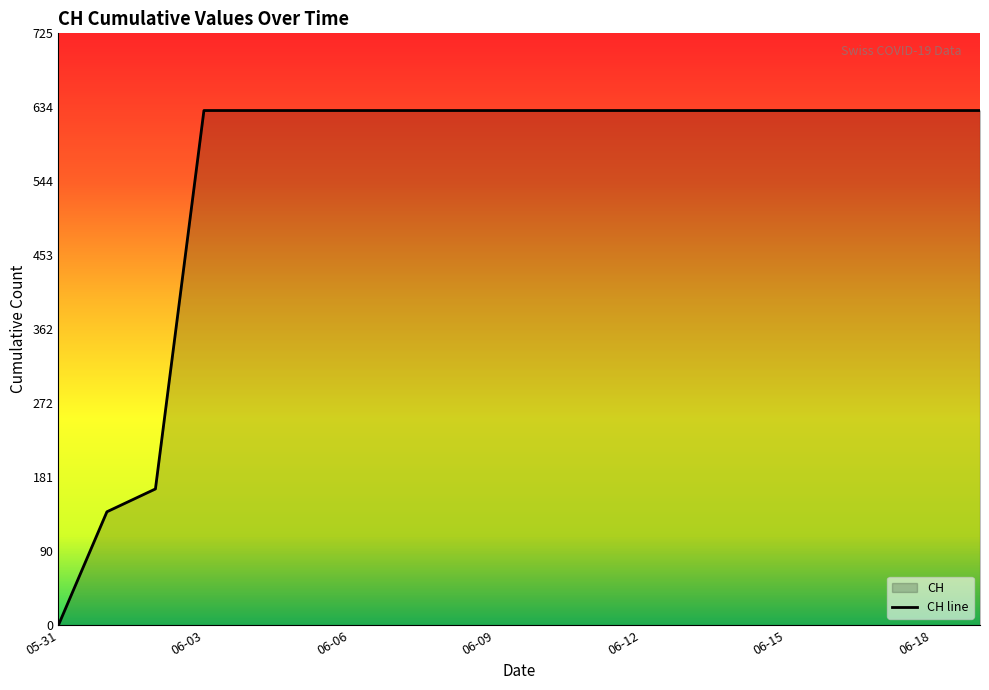

What is the label of the 20th point from the left?

2020-06-19